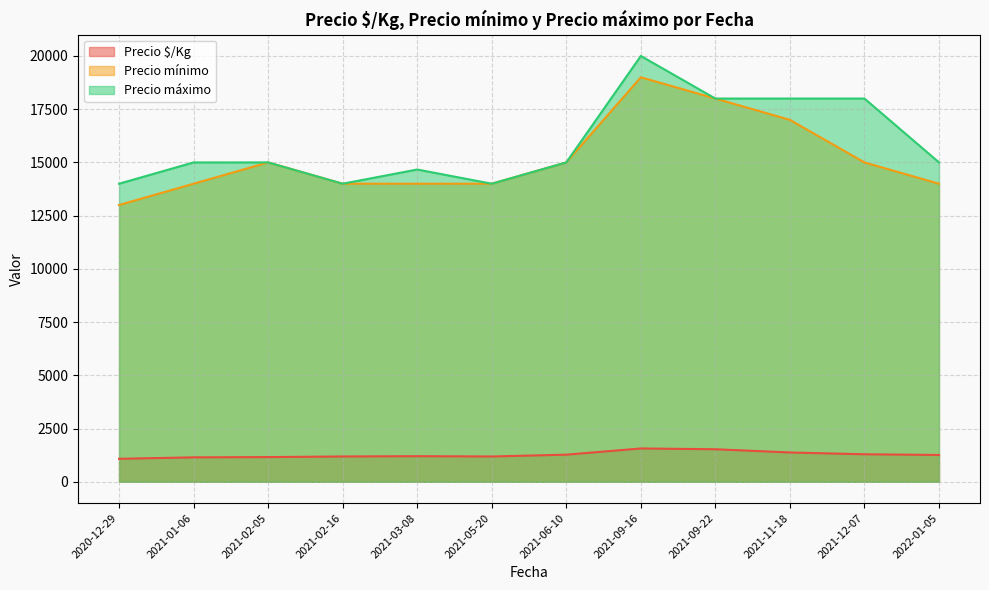

True or false: Precio máximo and Precio $/Kg cross at least once.

False